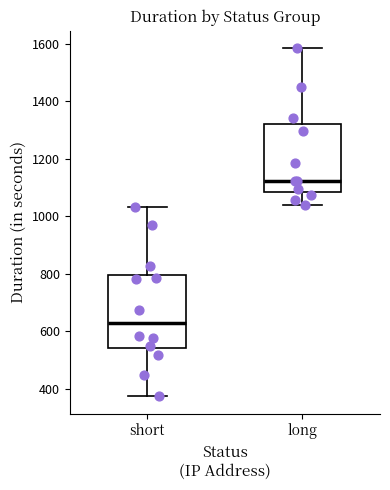

Reading left to right, transcribe this box plot: for each box, give where its median line is, the range the box spans, and where its two whiskers end, as read against the y-axis. The values are not printed on the chart, so give them approximately, as read against the axis.

short: median 620, box 540 to 800, whiskers 380 to 1040
long: median 1120, box 1080 to 1320, whiskers 1040 to 1580